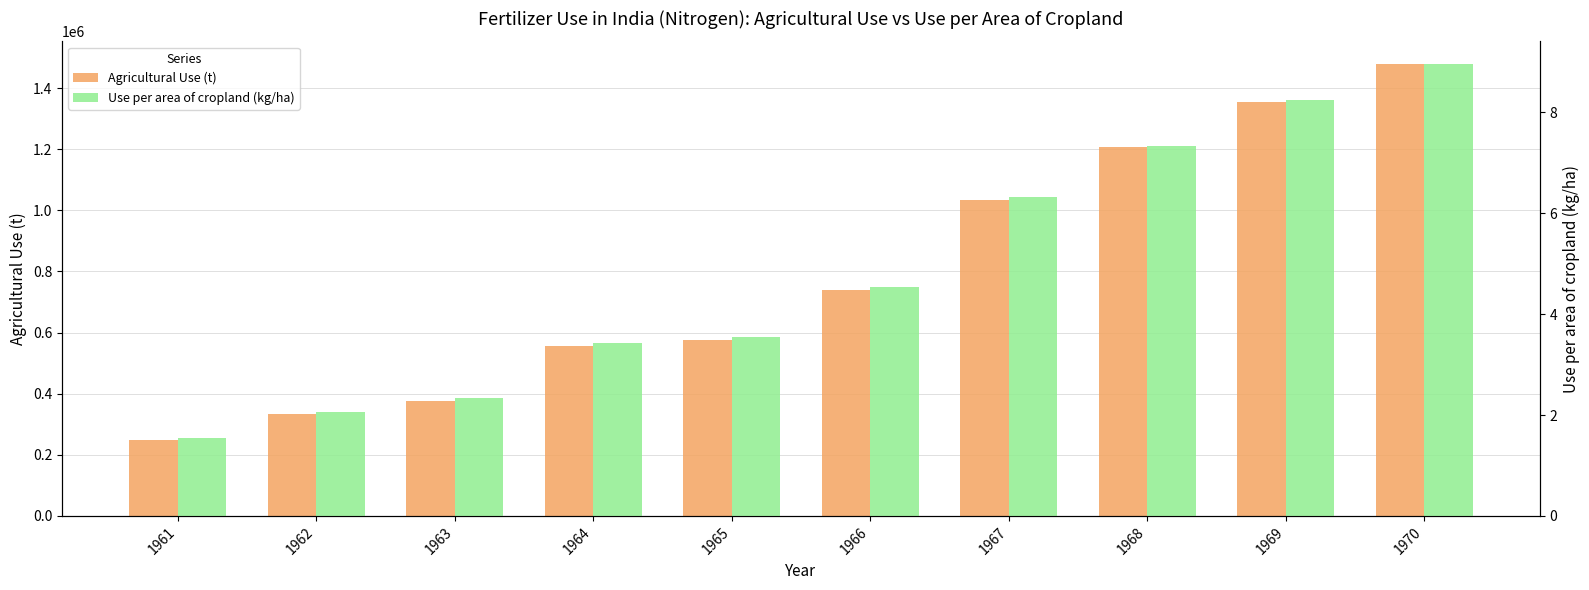

What is the smallest value displayed?

1.6